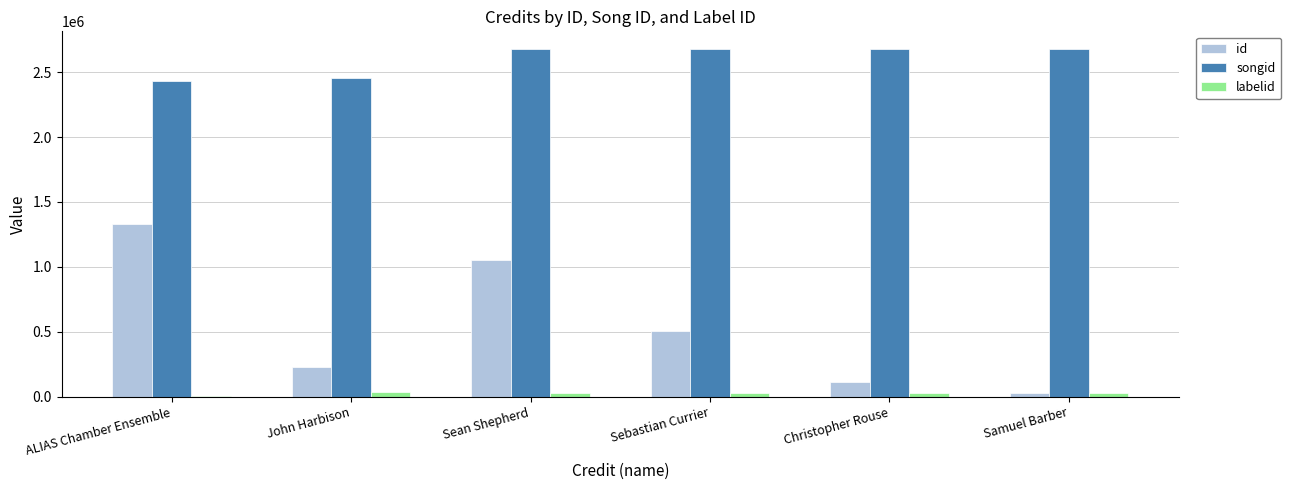

What is the maximum value for songid?

2681299